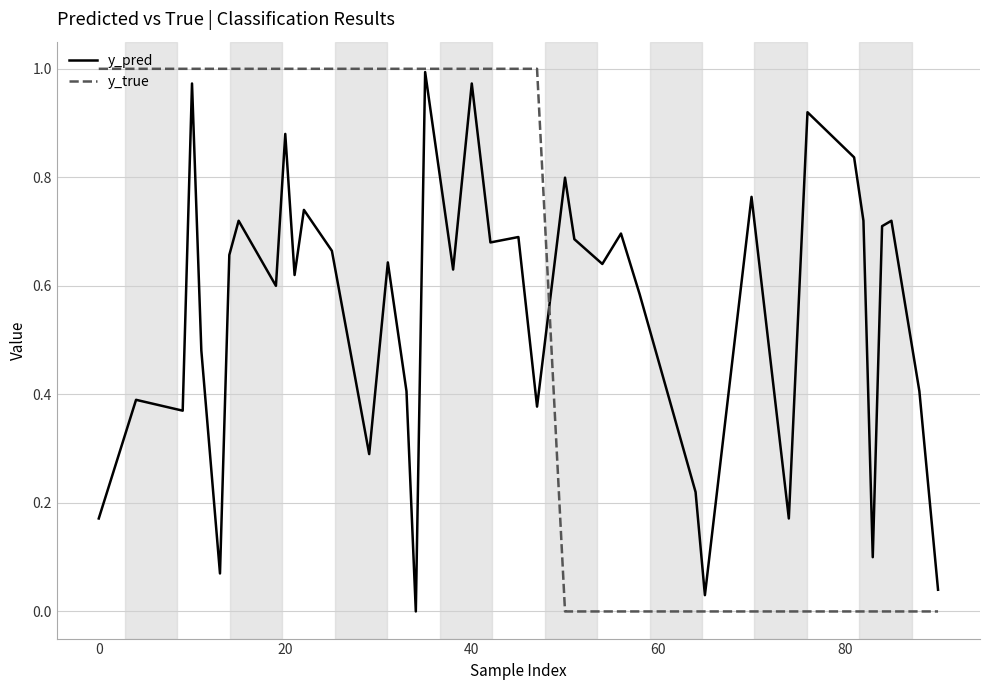

Which series has the widest spread of values?

y_true